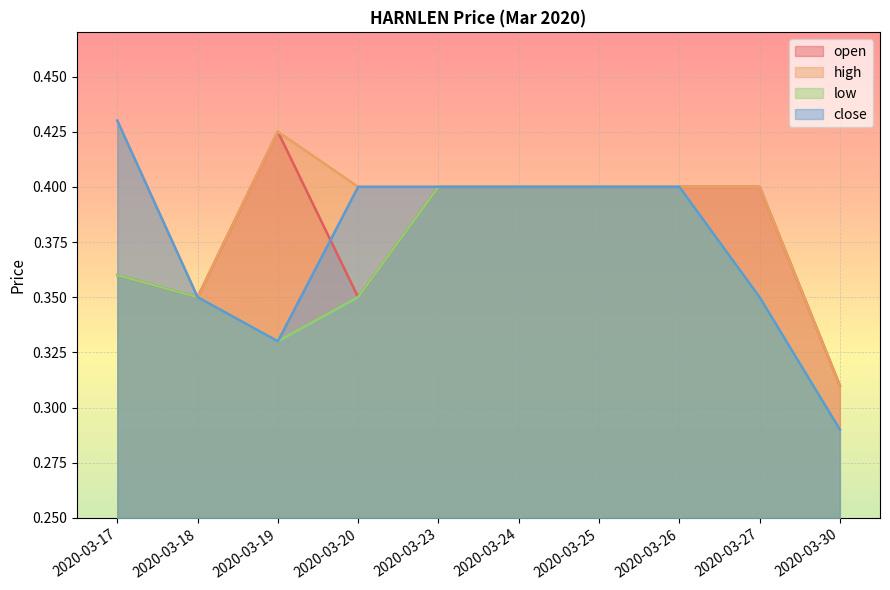

Which series has the largest range (max minus min)?

close